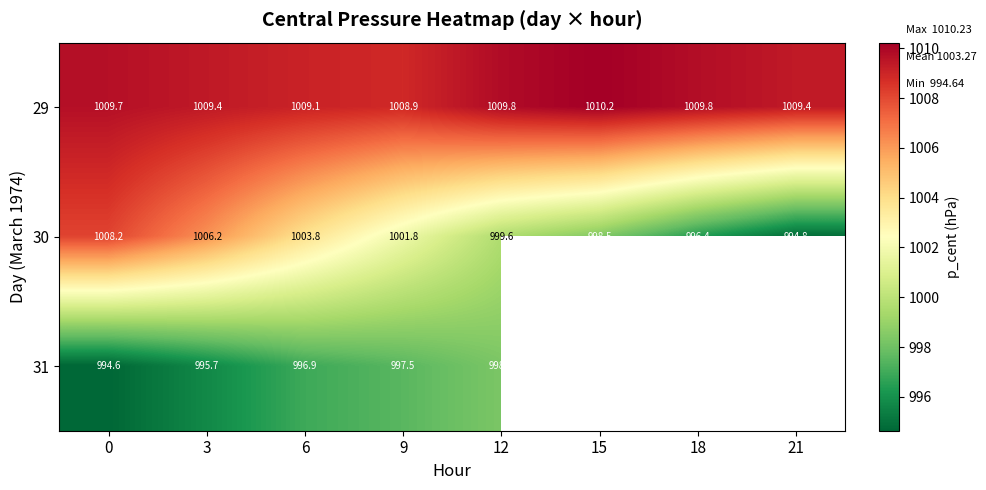

How many values in the 31 series exceed 998?

1